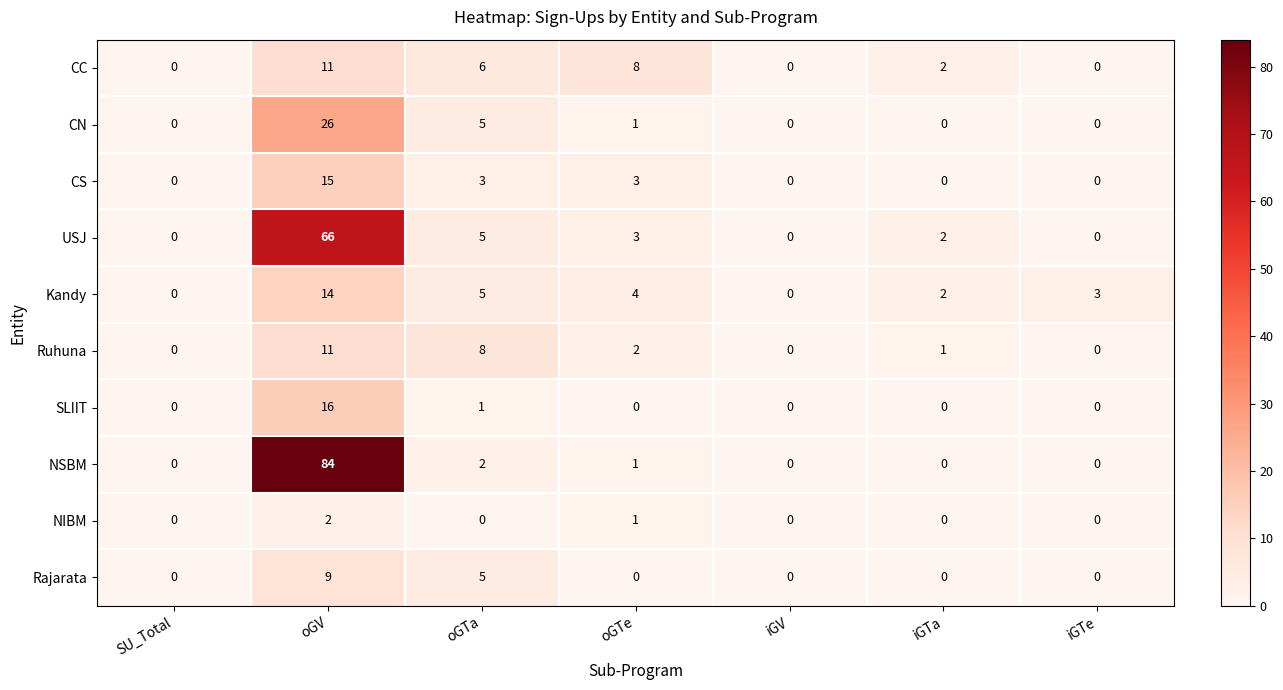

At which category does the chart reach its peak across all series?

oGV